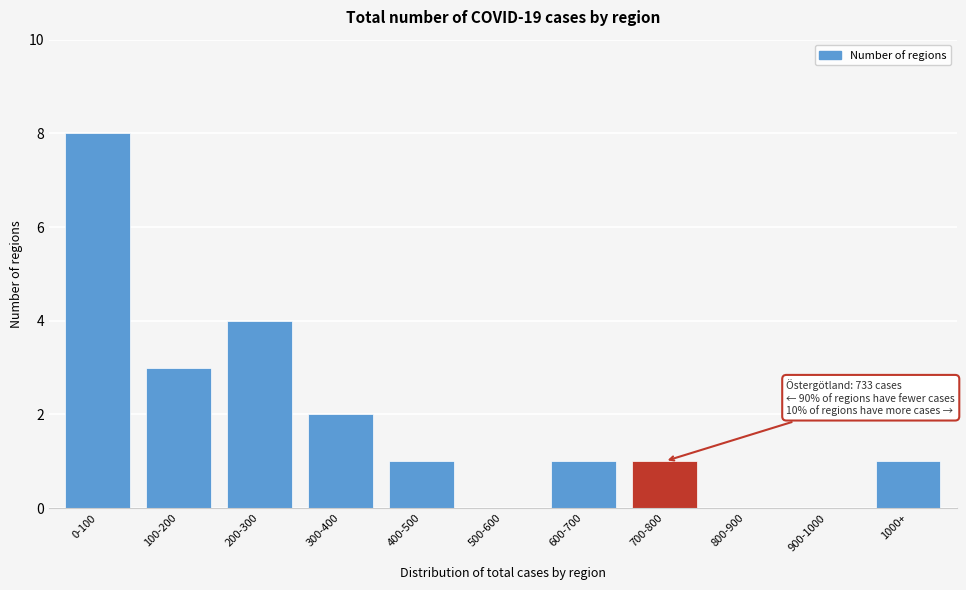

Reading left to right, transcribe all the data shown in this chart.

0-100=8	100-200=3	200-300=4	300-400=2	400-500=1	500-600=0	600-700=1	700-800=1	800-900=0	900-1000=0	1000+=1